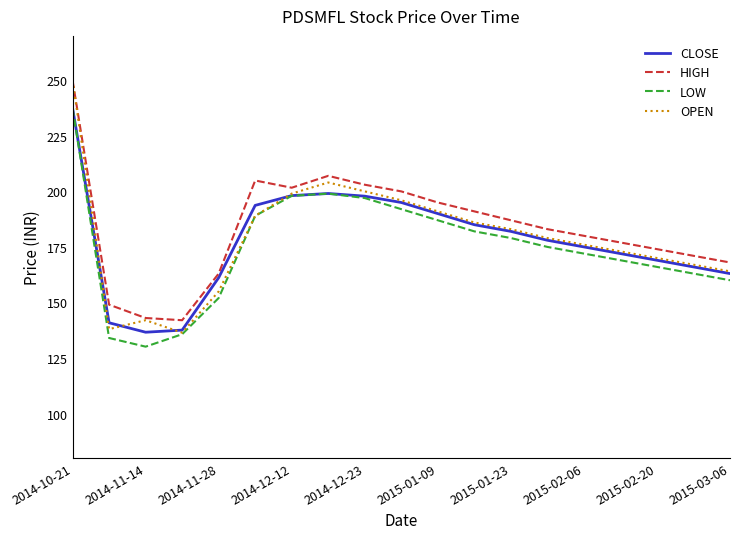

At how many categories does at least one series exceed 158?

16